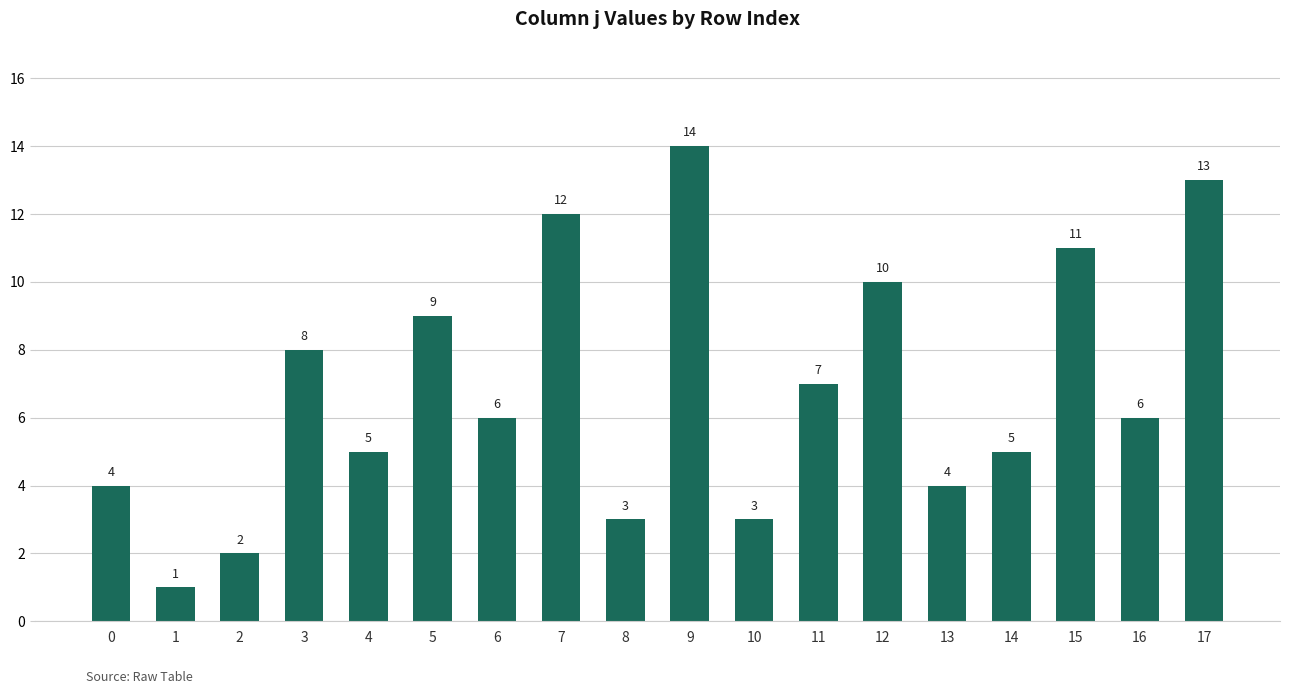

What is the difference between the values at 13 and 8?

1